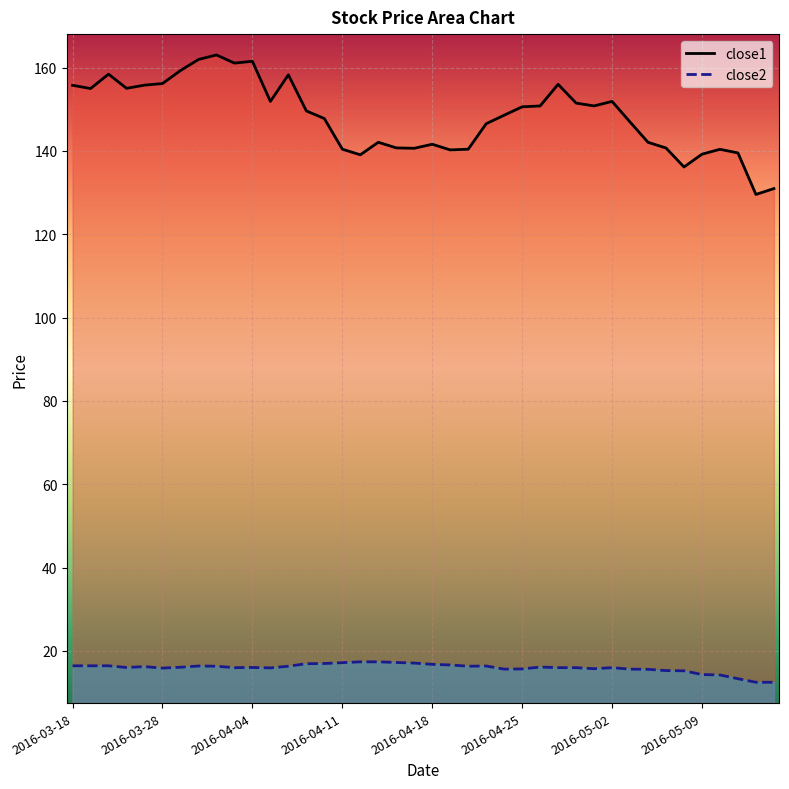

Is it true that close1 equals 98.5 at 2016-03-28?

False